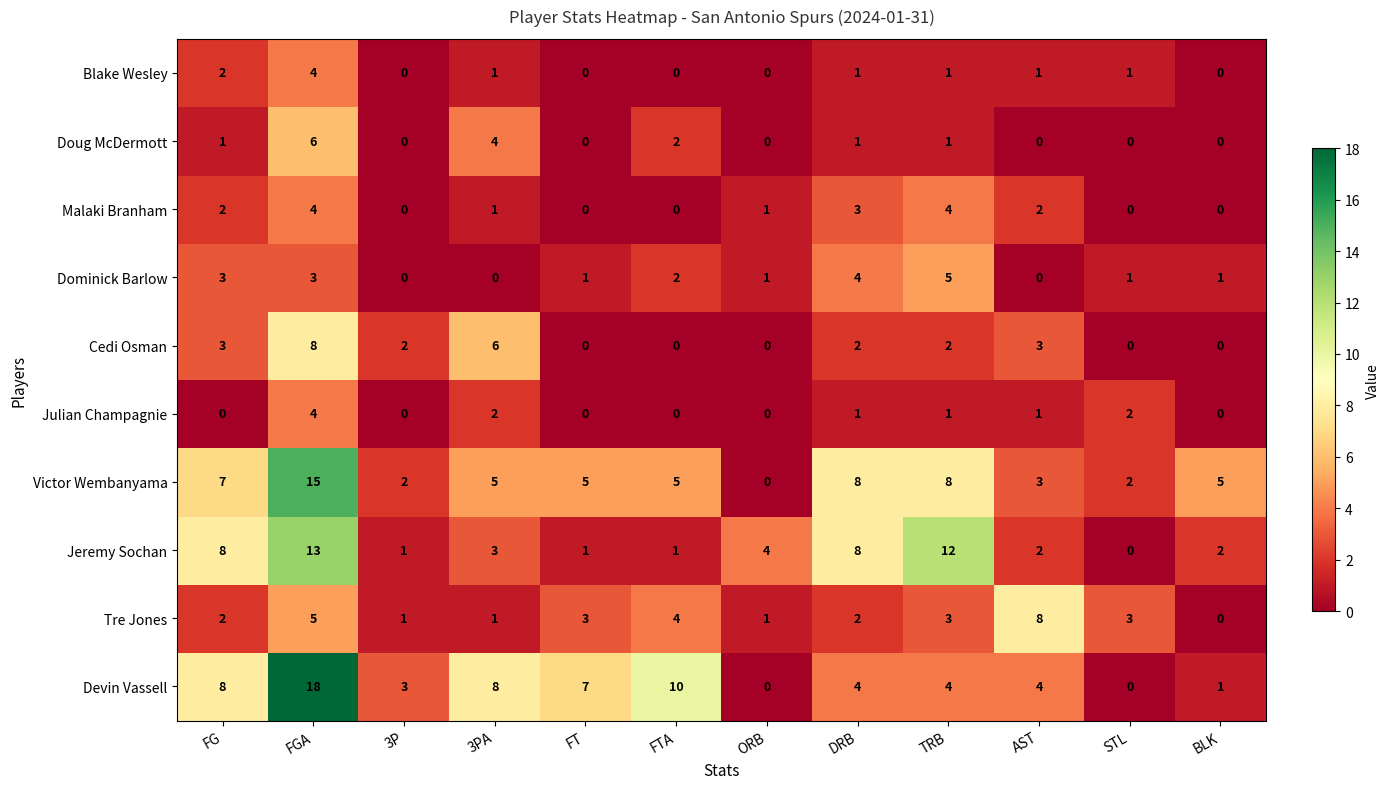

Between FT and STL, which series saw the biggest shift?

Devin Vassell